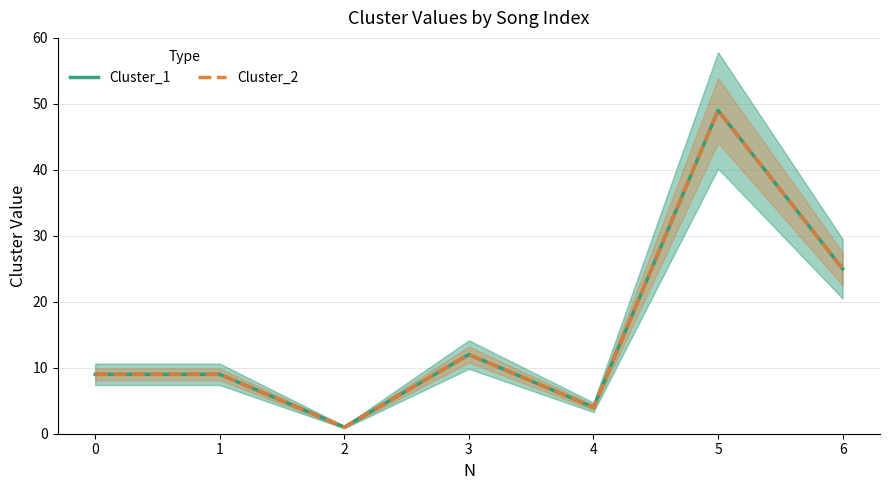

At which category is the sum across all series the highest?

5